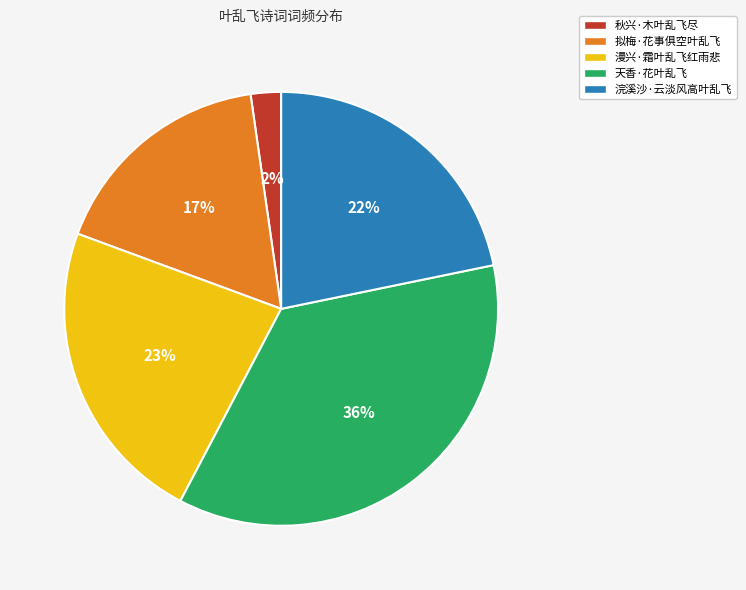

To the nearest percent, what is the average slice percentage?

20%